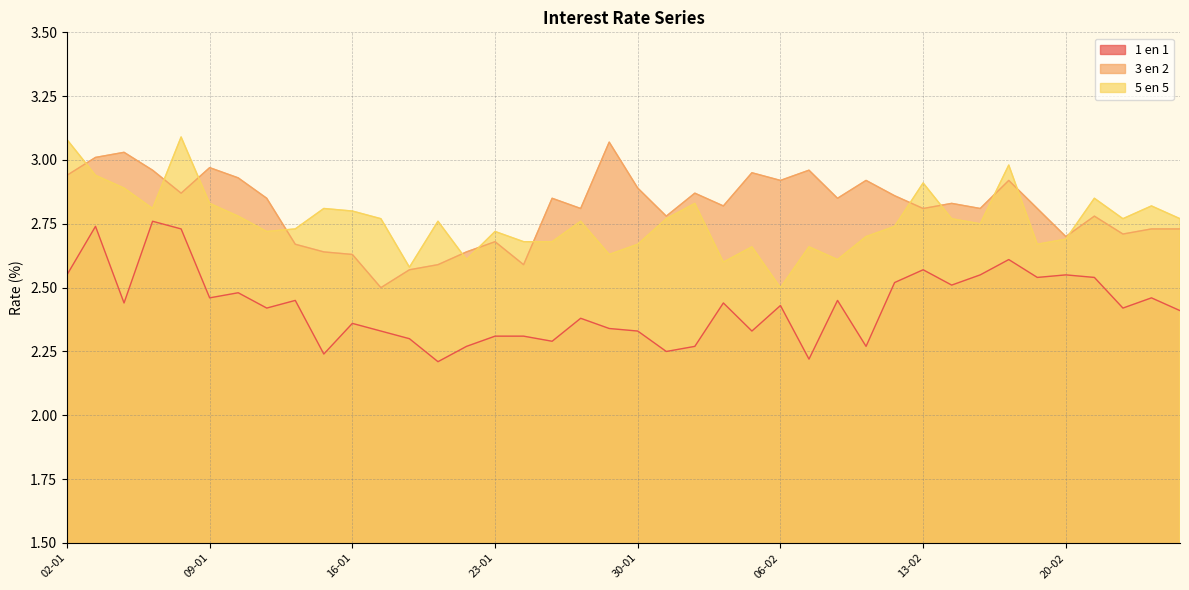

True or false: 5 en 5 has more than 1 points higher than both neighbors.

True